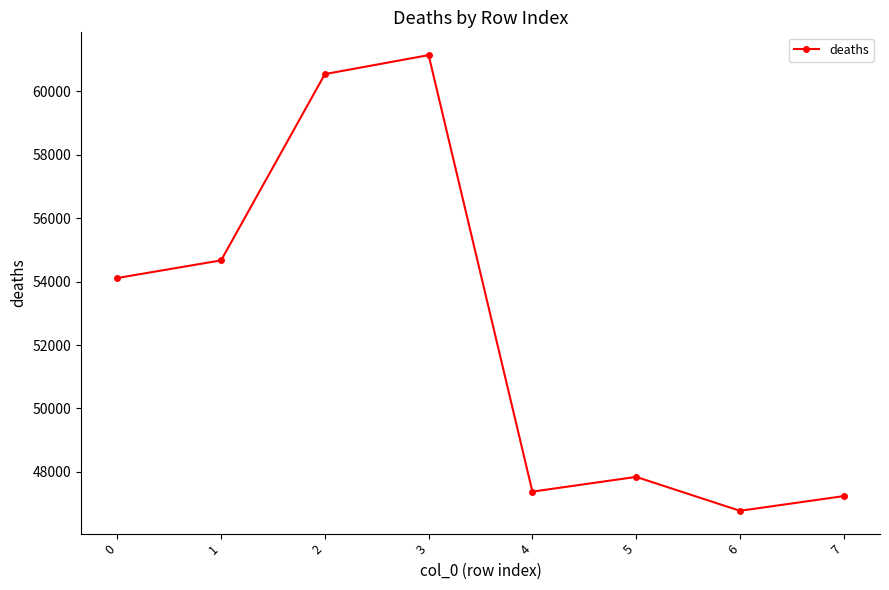

Reading left to right, list all the values displayed in this chart.

54112.0	54667.7	60537.4	61135.7	47379.7	47844.4	46775.9	47238.6